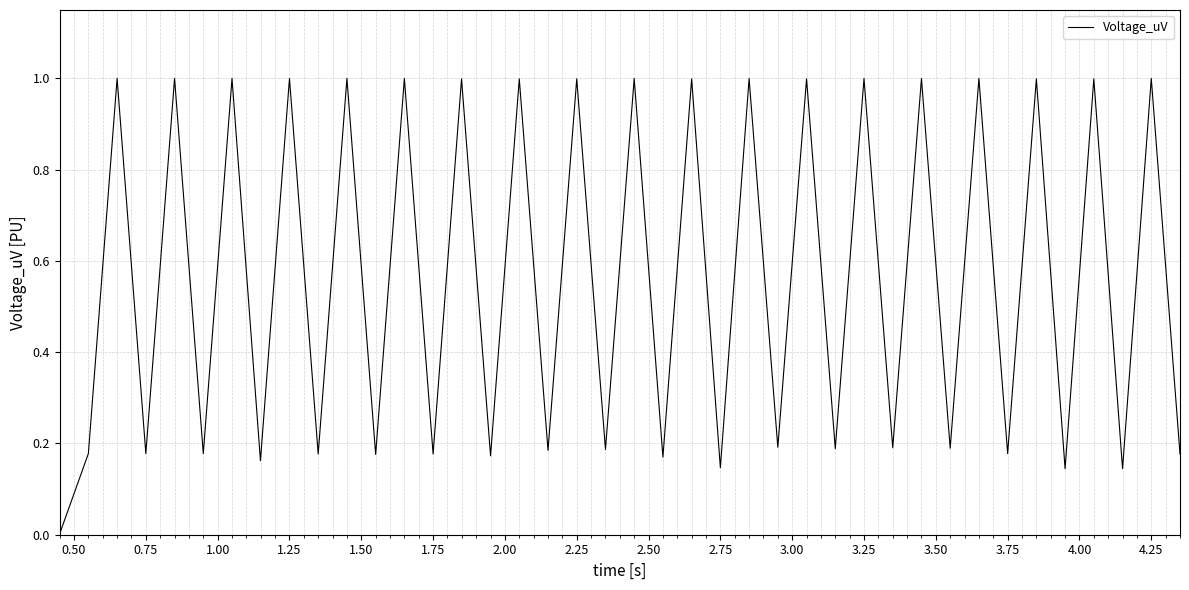

What is the average value?

0.6